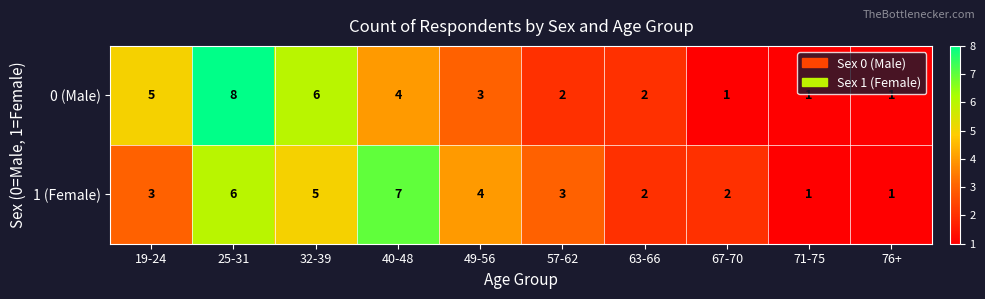

Which series changed the most between 25-31 and 40-48?

0 (Male)